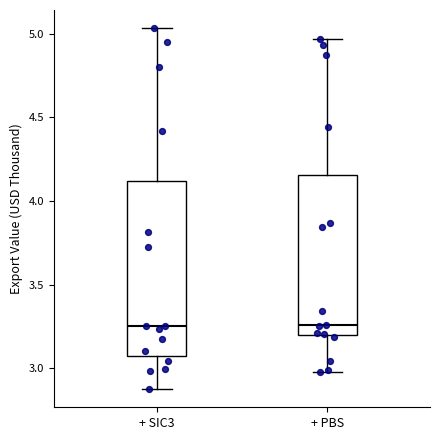

Reading left to right, read every box against the y-axis: the position of its median line, the range the box covers, and the ends of its whiskers. The values are not printed on the chart, so give them approximately, as read against the axis.

+ SIC3: median 3.25, box 3.10 to 4.10, whiskers 2.90 to 5.05
+ PBS: median 3.25, box 3.20 to 4.15, whiskers 3.00 to 4.95